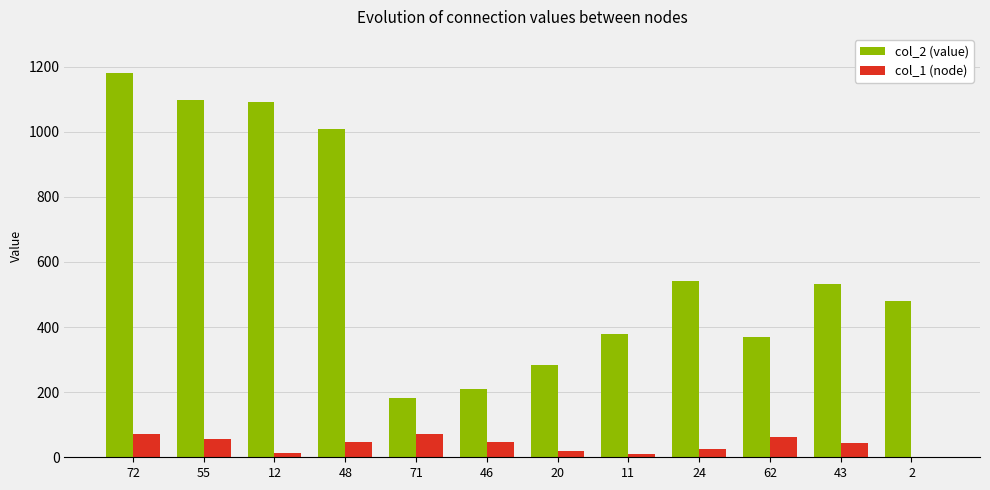

True or false: col_1 (node) has a value of 55 at 55.

True